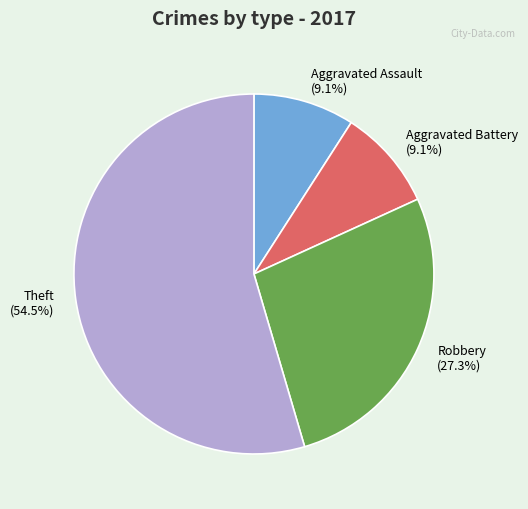

Is there any slice that represents more than half of the pie?

Yes